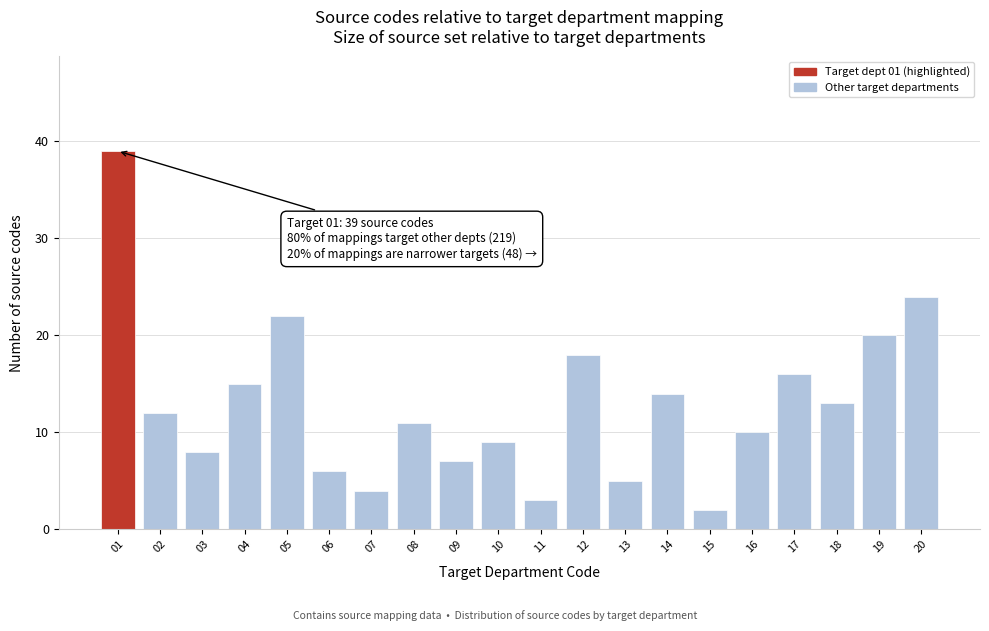

Reading left to right, list all the values displayed in this chart.

39	12	8	15	22	6	4	11	7	9	3	18	5	14	2	10	16	13	20	24